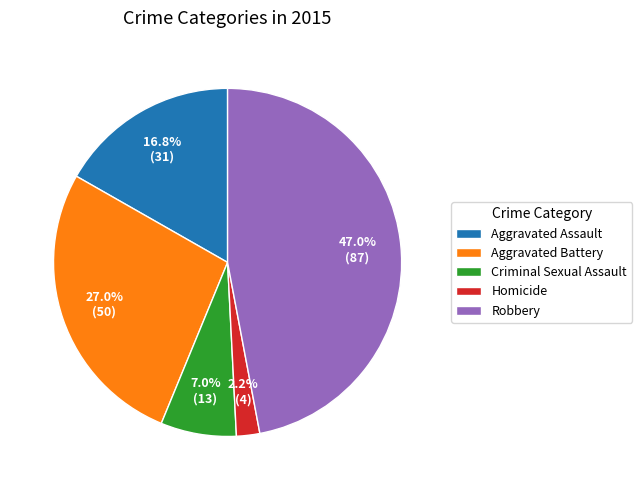

What portion of the pie excludes Criminal Sexual Assault?

93.0%